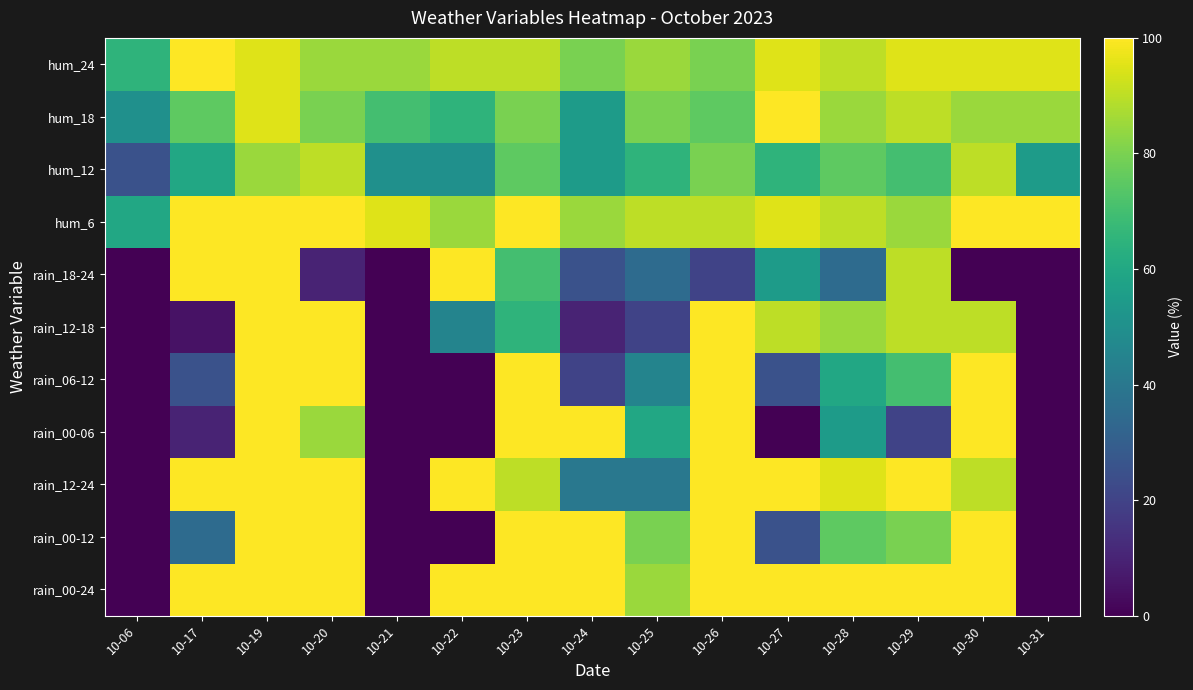

Reading left to right, list all the values displayed in this chart.

rain_00-24: 10-06=0	10-17=100	10-19=100	10-20=100	10-21=0	10-22=100	10-23=100	10-24=100	10-25=85	10-26=100	10-27=100	10-28=100	10-29=100	10-30=100	10-31=0
rain_00-12: 10-06=0	10-17=35	10-19=100	10-20=100	10-21=0	10-22=0	10-23=100	10-24=100	10-25=80	10-26=100	10-27=25	10-28=75	10-29=80	10-30=100	10-31=0
rain_12-24: 10-06=0	10-17=100	10-19=100	10-20=100	10-21=0	10-22=100	10-23=90	10-24=40	10-25=40	10-26=100	10-27=100	10-28=95	10-29=100	10-30=90	10-31=0
rain_00-06: 10-06=0	10-17=10	10-19=100	10-20=85	10-21=0	10-22=0	10-23=100	10-24=100	10-25=60	10-26=100	10-27=0	10-28=55	10-29=20	10-30=100	10-31=0
rain_06-12: 10-06=0	10-17=25	10-19=100	10-20=100	10-21=0	10-22=0	10-23=100	10-24=20	10-25=45	10-26=100	10-27=25	10-28=60	10-29=70	10-30=100	10-31=0
rain_12-18: 10-06=0	10-17=5	10-19=100	10-20=100	10-21=0	10-22=45	10-23=65	10-24=10	10-25=20	10-26=100	10-27=90	10-28=85	10-29=90	10-30=90	10-31=0
rain_18-24: 10-06=0	10-17=100	10-19=100	10-20=10	10-21=0	10-22=100	10-23=70	10-24=25	10-25=35	10-26=20	10-27=55	10-28=35	10-29=90	10-30=0	10-31=0
hum_6: 10-06=60	10-17=100	10-19=100	10-20=100	10-21=95	10-22=85	10-23=100	10-24=85	10-25=90	10-26=90	10-27=95	10-28=90	10-29=85	10-30=100	10-31=100
hum_12: 10-06=25	10-17=60	10-19=85	10-20=90	10-21=50	10-22=50	10-23=75	10-24=55	10-25=65	10-26=80	10-27=65	10-28=75	10-29=70	10-30=90	10-31=55
hum_18: 10-06=50	10-17=75	10-19=95	10-20=80	10-21=70	10-22=65	10-23=80	10-24=55	10-25=80	10-26=75	10-27=100	10-28=85	10-29=90	10-30=85	10-31=85
hum_24: 10-06=65	10-17=100	10-19=95	10-20=85	10-21=85	10-22=90	10-23=90	10-24=80	10-25=85	10-26=80	10-27=95	10-28=90	10-29=95	10-30=95	10-31=95